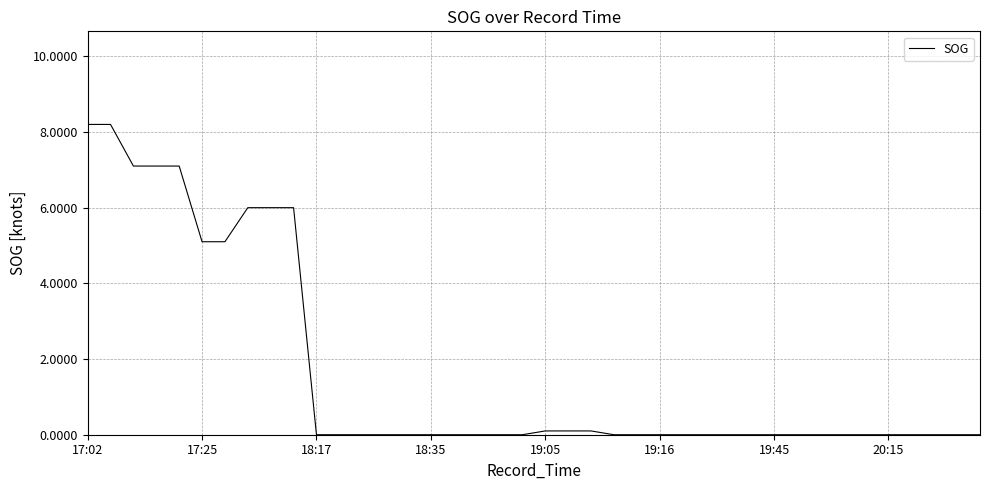

How many lines are shown in the chart?

1